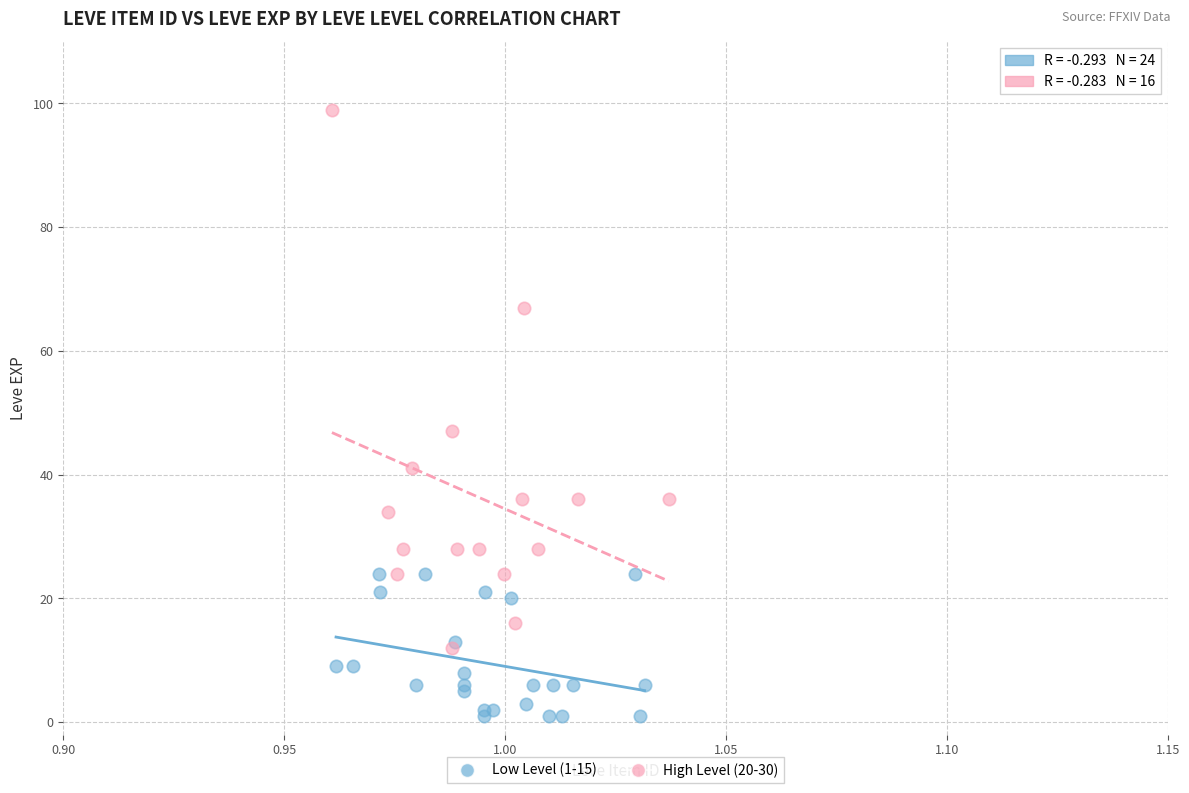

Which series contains the lowest Y value?

Low Level (1-15)